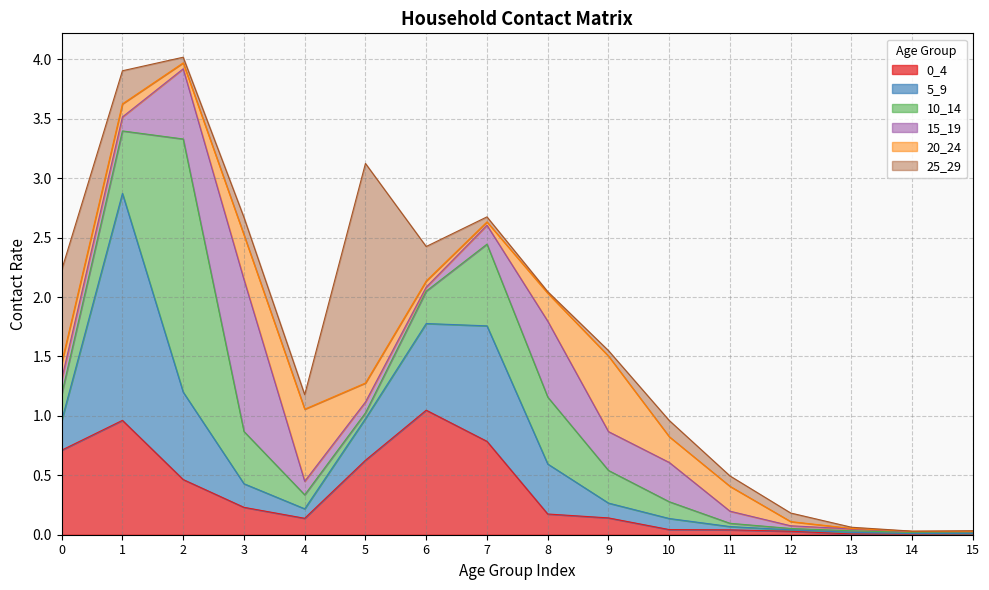

What is the total value across all series at 7?

2.7